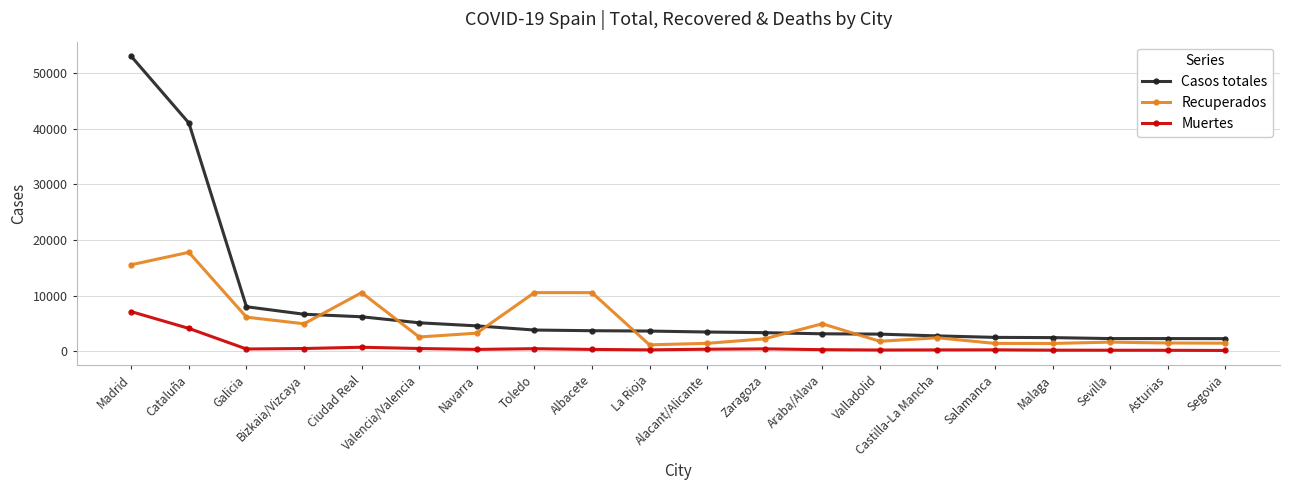

What is the difference between the second highest and minimum values in the Casos totales series?

38703